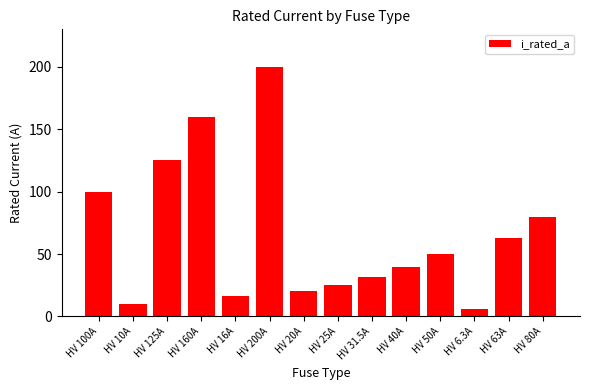

List the labels in order of value, largest first.

HV 200A, HV 160A, HV 125A, HV 100A, HV 80A, HV 63A, HV 50A, HV 40A, HV 31.5A, HV 25A, HV 20A, HV 16A, HV 10A, HV 6.3A